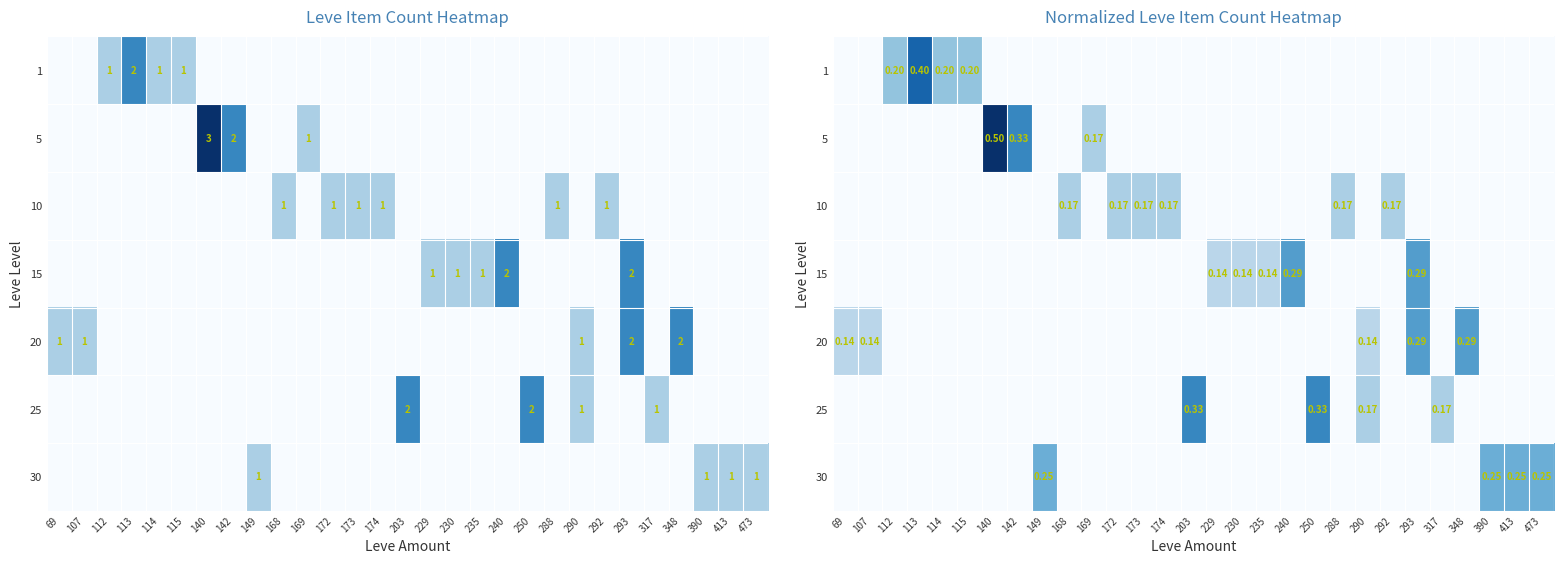

Which category has the lowest value in the 20 series?

112